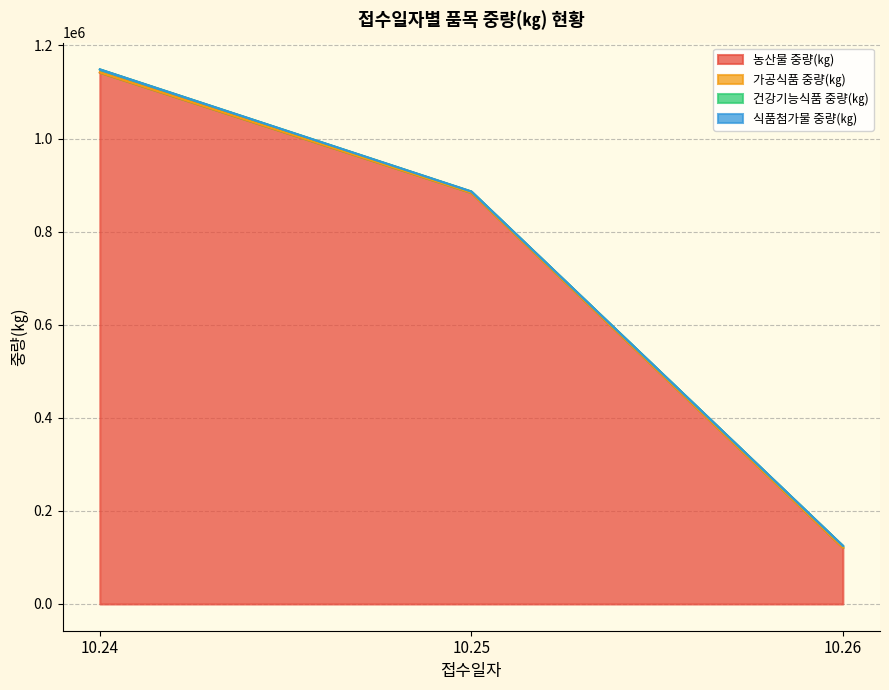

Rank the series by their maximum value, from lowest to highest.

가공식품 중량(㎏), 식품첨가물 중량(㎏), 건강기능식품 중량(㎏), 농산물 중량(㎏)